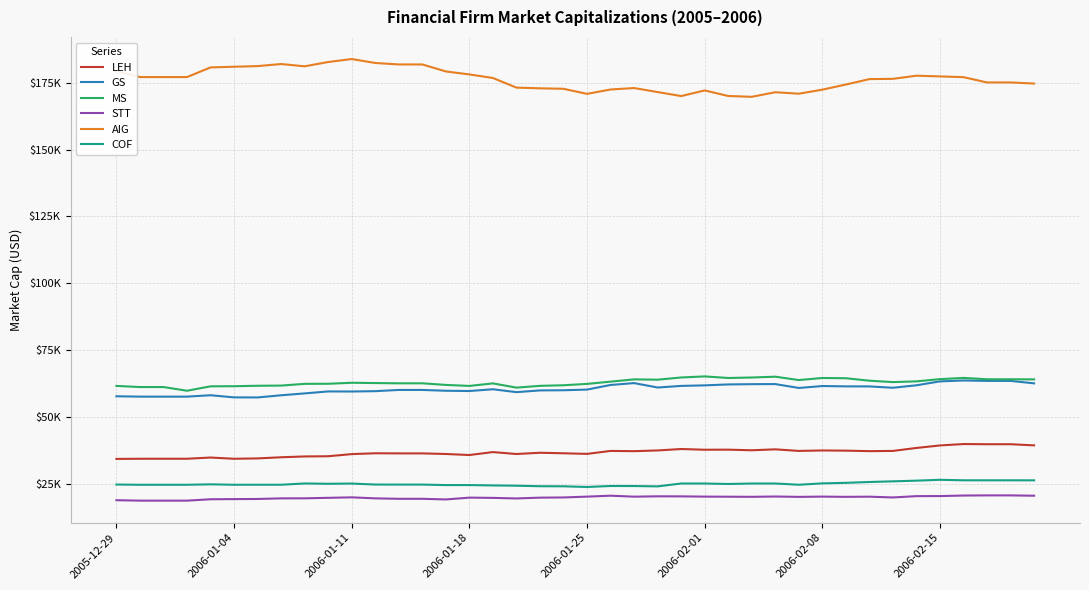

True or false: COF has more than 0 interior local peaks.

True